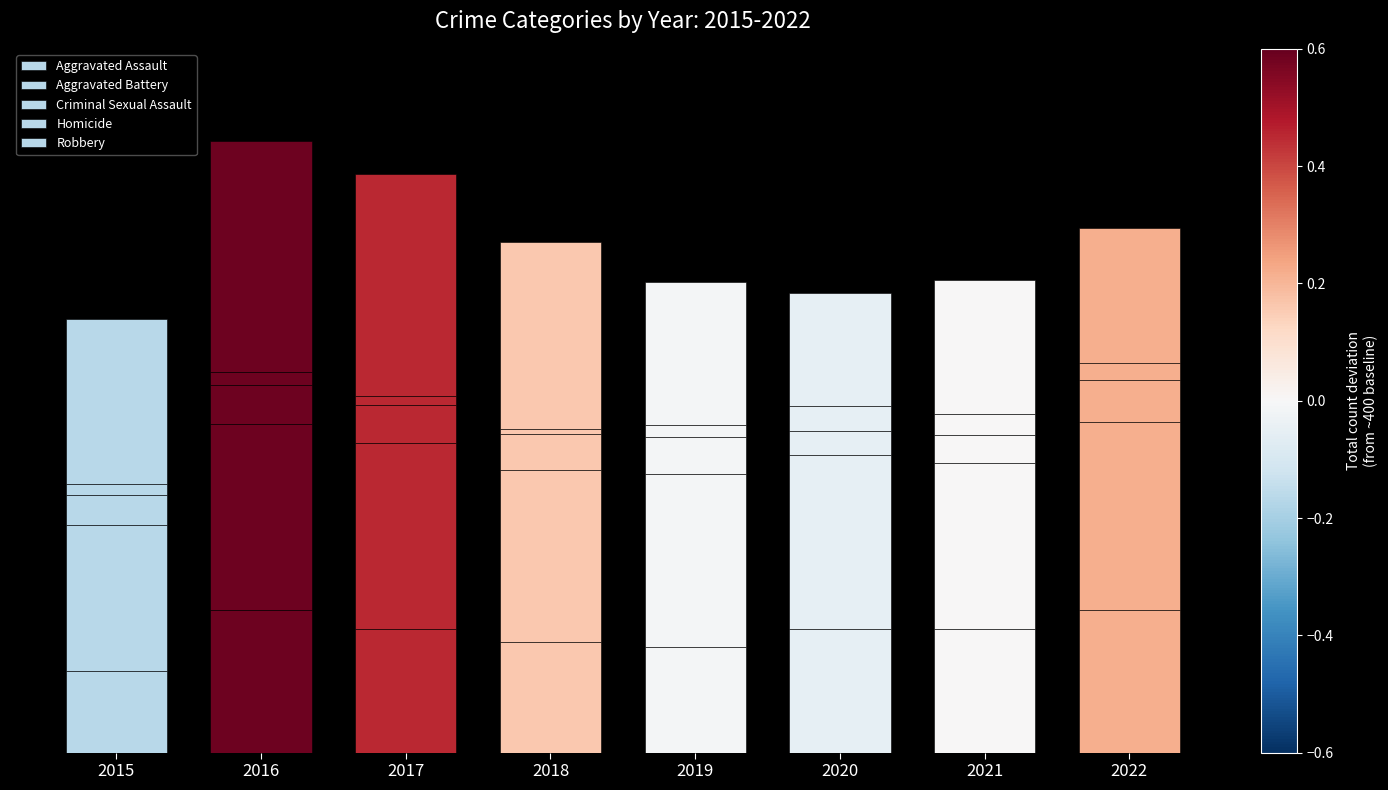

Which series changed the most between 2016 and 2018?

Robbery